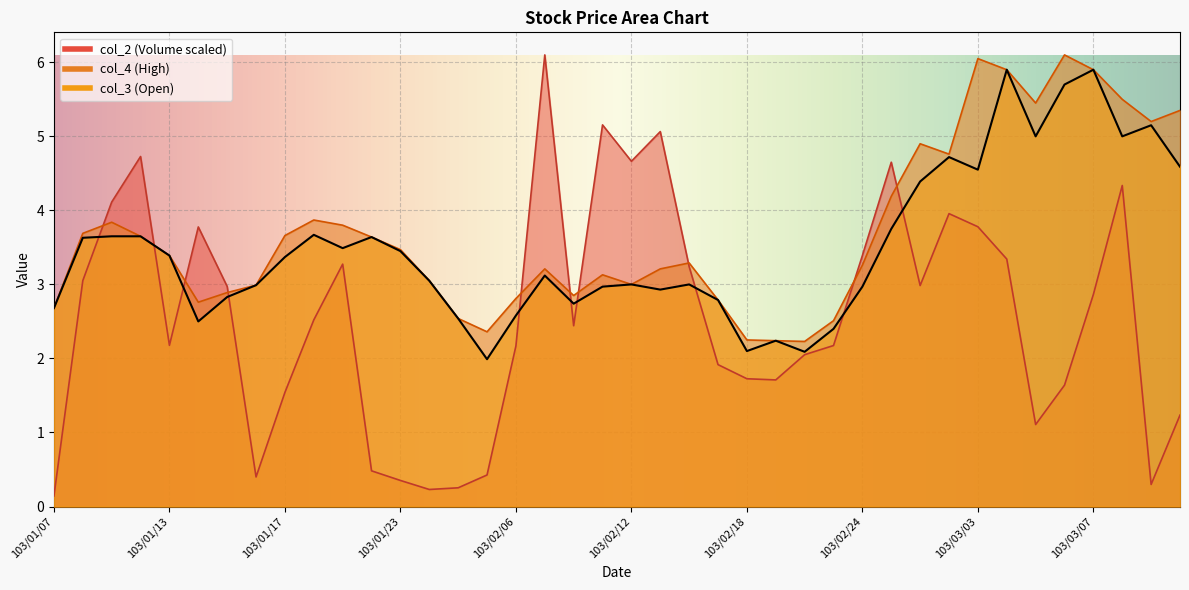

Rank the series by their average value, from highest to lowest.

col_4, col_3, col_2